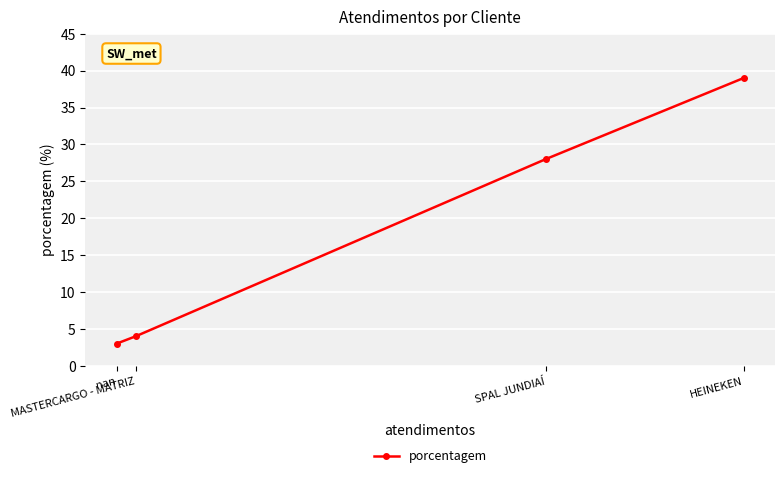

Which has a higher value, HEINEKEN or MASTERCARGO - MATRIZ?

HEINEKEN